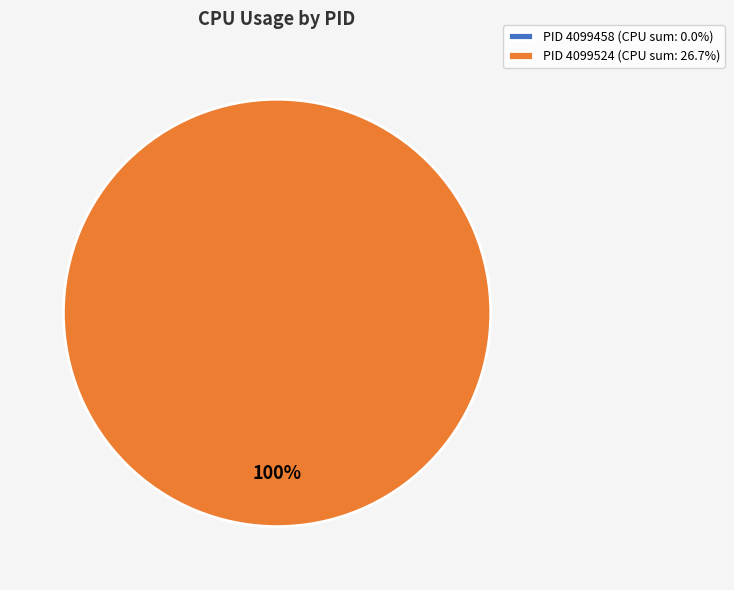

What percentage do 4099524 and 4099458 together represent?

100.0%